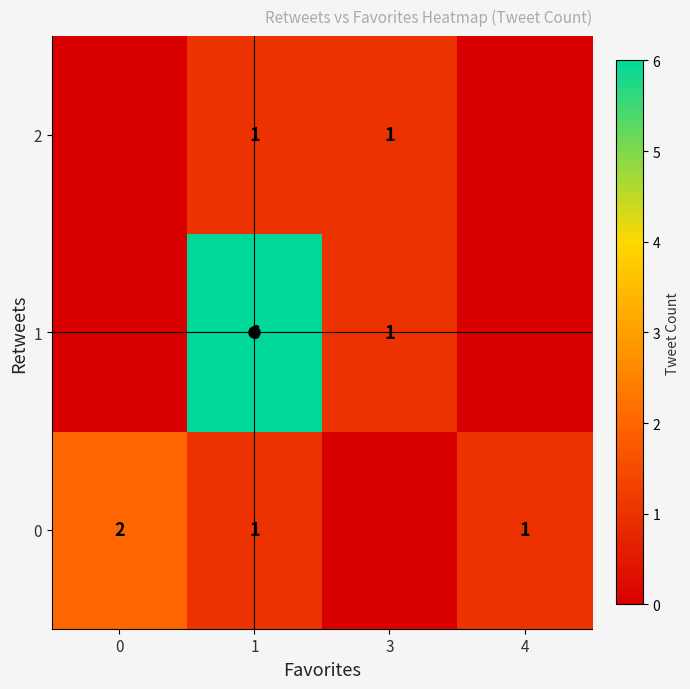

Count the 2 values in the range 0 to 1.

4